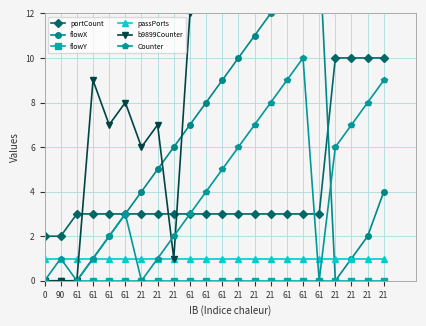

Is it true that passPorts equals 1 at 21?

True